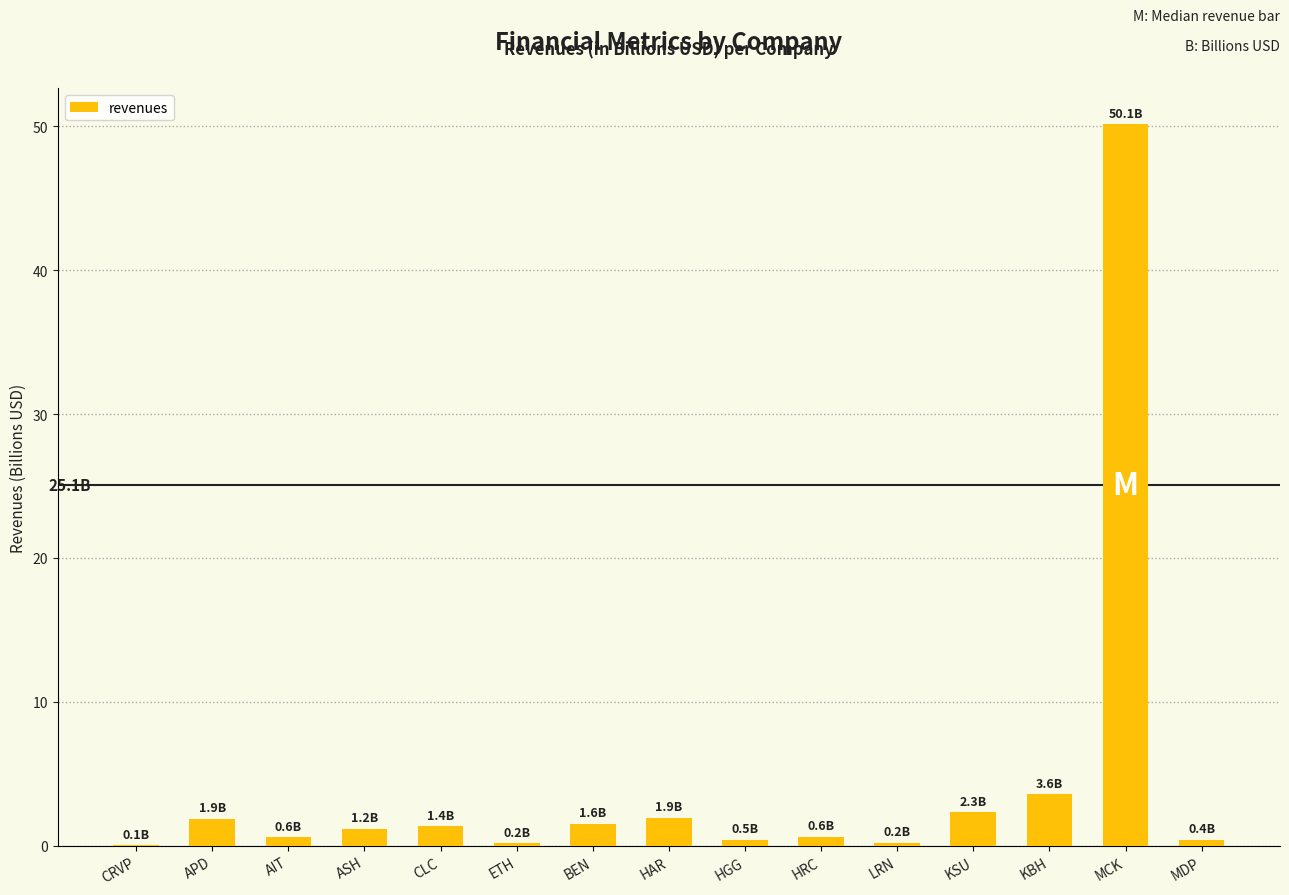

Is it true that the value at APD is 1.9?

True